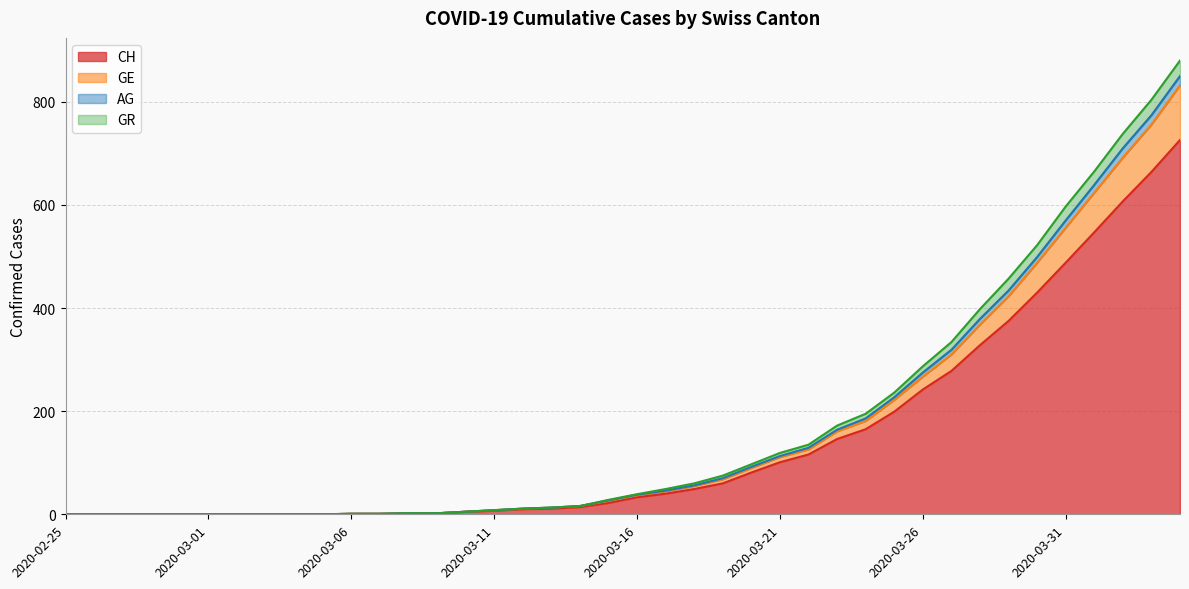

What is the highest value of the CH series?

726